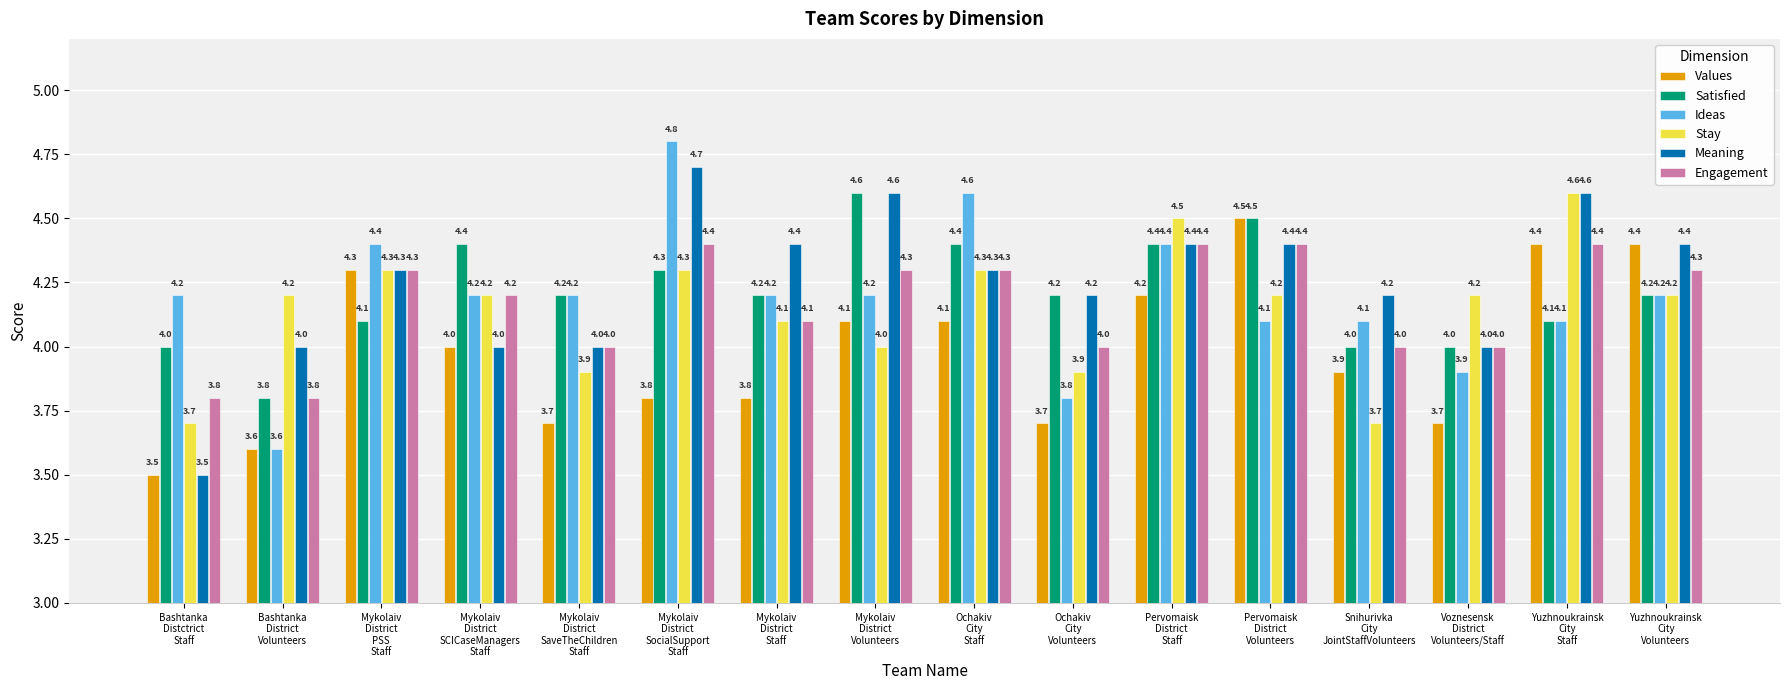

Reading right to left, what are all the values shown in this chart?

Values: Yuzhnoukrainsk
City
Volunteers=4.4	Yuzhnoukrainsk
City
Staff=4.4	Voznesensk
District
Volunteers/Staff=3.7	Snihurivka
City
JointStaffVolunteers=3.9	Pervomaisk
District
Volunteers=4.5	Pervomaisk
District
Staff=4.2	Ochakiv
City
Volunteers=3.7	Ochakiv
City
Staff=4.1	Mykolaiv
District
Volunteers=4.1	Mykolaiv
District
Staff=3.8	Mykolaiv
District
SocialSupport
Staff=3.8	Mykolaiv
District
SaveTheChildren
Staff=3.7	Mykolaiv
District
SCICaseManagers
Staff=4.0	Mykolaiv
District
PSS
Staff=4.3	Bashtanka
District
Volunteers=3.6	Bashtanka
Distctrict
Staff=3.5
Satisfied: Yuzhnoukrainsk
City
Volunteers=4.2	Yuzhnoukrainsk
City
Staff=4.1	Voznesensk
District
Volunteers/Staff=4.0	Snihurivka
City
JointStaffVolunteers=4.0	Pervomaisk
District
Volunteers=4.5	Pervomaisk
District
Staff=4.4	Ochakiv
City
Volunteers=4.2	Ochakiv
City
Staff=4.4	Mykolaiv
District
Volunteers=4.6	Mykolaiv
District
Staff=4.2	Mykolaiv
District
SocialSupport
Staff=4.3	Mykolaiv
District
SaveTheChildren
Staff=4.2	Mykolaiv
District
SCICaseManagers
Staff=4.4	Mykolaiv
District
PSS
Staff=4.1	Bashtanka
District
Volunteers=3.8	Bashtanka
Distctrict
Staff=4.0
Ideas: Yuzhnoukrainsk
City
Volunteers=4.2	Yuzhnoukrainsk
City
Staff=4.1	Voznesensk
District
Volunteers/Staff=3.9	Snihurivka
City
JointStaffVolunteers=4.1	Pervomaisk
District
Volunteers=4.1	Pervomaisk
District
Staff=4.4	Ochakiv
City
Volunteers=3.8	Ochakiv
City
Staff=4.6	Mykolaiv
District
Volunteers=4.2	Mykolaiv
District
Staff=4.2	Mykolaiv
District
SocialSupport
Staff=4.8	Mykolaiv
District
SaveTheChildren
Staff=4.2	Mykolaiv
District
SCICaseManagers
Staff=4.2	Mykolaiv
District
PSS
Staff=4.4	Bashtanka
District
Volunteers=3.6	Bashtanka
Distctrict
Staff=4.2
Stay: Yuzhnoukrainsk
City
Volunteers=4.2	Yuzhnoukrainsk
City
Staff=4.6	Voznesensk
District
Volunteers/Staff=4.2	Snihurivka
City
JointStaffVolunteers=3.7	Pervomaisk
District
Volunteers=4.2	Pervomaisk
District
Staff=4.5	Ochakiv
City
Volunteers=3.9	Ochakiv
City
Staff=4.3	Mykolaiv
District
Volunteers=4.0	Mykolaiv
District
Staff=4.1	Mykolaiv
District
SocialSupport
Staff=4.3	Mykolaiv
District
SaveTheChildren
Staff=3.9	Mykolaiv
District
SCICaseManagers
Staff=4.2	Mykolaiv
District
PSS
Staff=4.3	Bashtanka
District
Volunteers=4.2	Bashtanka
Distctrict
Staff=3.7
Meaning: Yuzhnoukrainsk
City
Volunteers=4.4	Yuzhnoukrainsk
City
Staff=4.6	Voznesensk
District
Volunteers/Staff=4.0	Snihurivka
City
JointStaffVolunteers=4.2	Pervomaisk
District
Volunteers=4.4	Pervomaisk
District
Staff=4.4	Ochakiv
City
Volunteers=4.2	Ochakiv
City
Staff=4.3	Mykolaiv
District
Volunteers=4.6	Mykolaiv
District
Staff=4.4	Mykolaiv
District
SocialSupport
Staff=4.7	Mykolaiv
District
SaveTheChildren
Staff=4.0	Mykolaiv
District
SCICaseManagers
Staff=4.0	Mykolaiv
District
PSS
Staff=4.3	Bashtanka
District
Volunteers=4.0	Bashtanka
Distctrict
Staff=3.5
Engagement: Yuzhnoukrainsk
City
Volunteers=4.3	Yuzhnoukrainsk
City
Staff=4.4	Voznesensk
District
Volunteers/Staff=4.0	Snihurivka
City
JointStaffVolunteers=4.0	Pervomaisk
District
Volunteers=4.4	Pervomaisk
District
Staff=4.4	Ochakiv
City
Volunteers=4.0	Ochakiv
City
Staff=4.3	Mykolaiv
District
Volunteers=4.3	Mykolaiv
District
Staff=4.1	Mykolaiv
District
SocialSupport
Staff=4.4	Mykolaiv
District
SaveTheChildren
Staff=4.0	Mykolaiv
District
SCICaseManagers
Staff=4.2	Mykolaiv
District
PSS
Staff=4.3	Bashtanka
District
Volunteers=3.8	Bashtanka
Distctrict
Staff=3.8